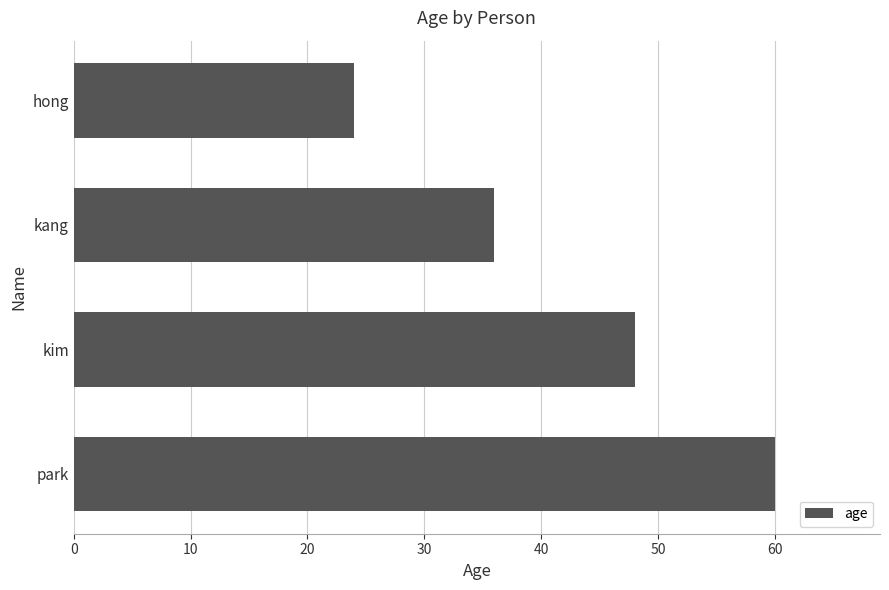

List the labels in order of value, smallest first.

hong, kang, kim, park